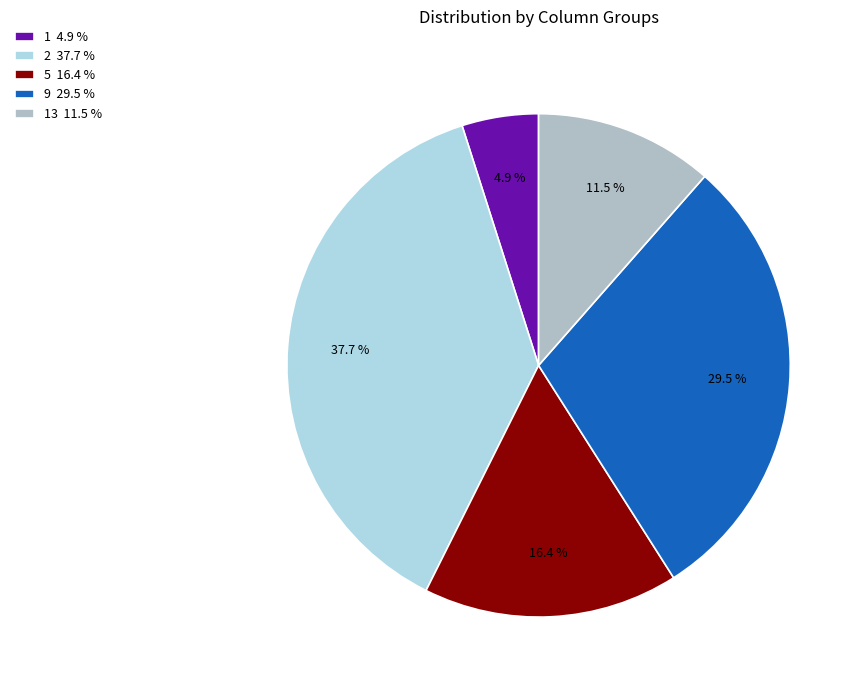

Which category has the smallest portion of the pie?

1 4.9 %